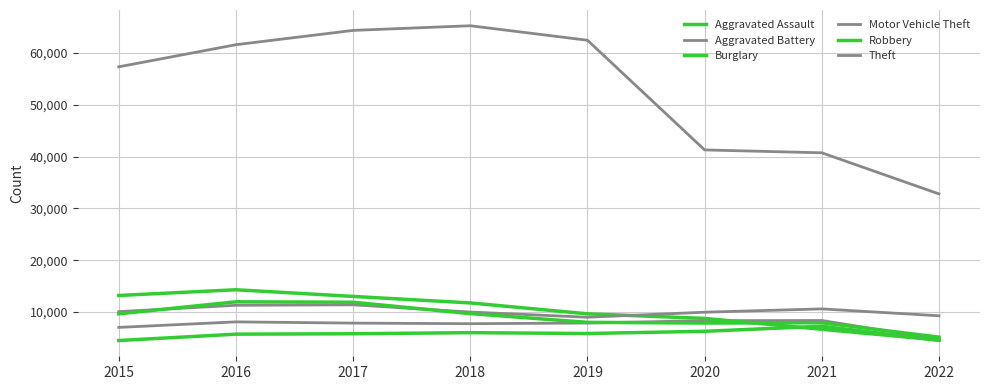

True or false: Robbery and Aggravated Assault cross at least once.

False